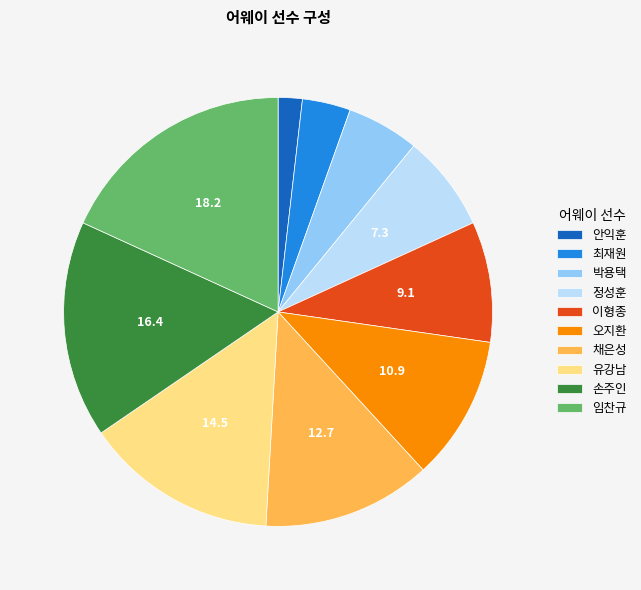

Count the number of slices in the pie.

10